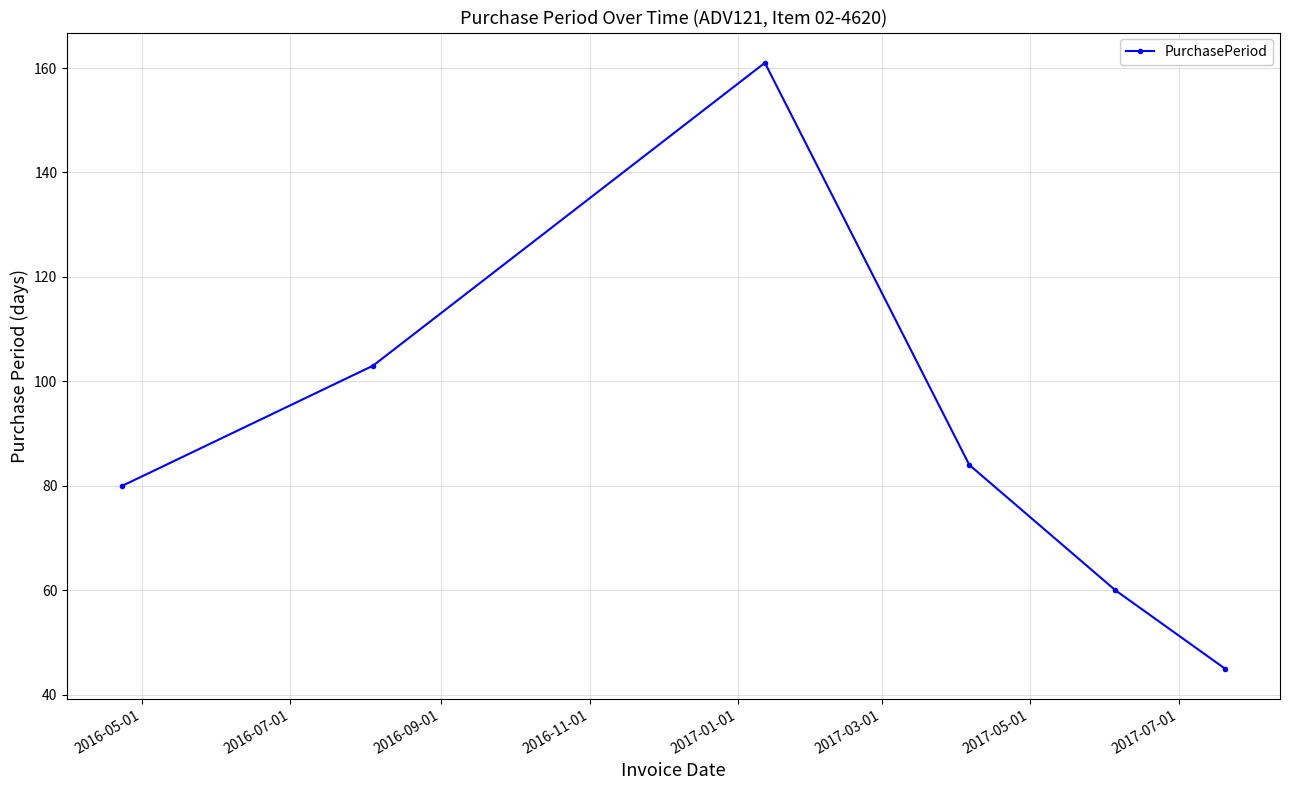

How many points are higher than both their immediate neighbors (excluding endpoints)?

1